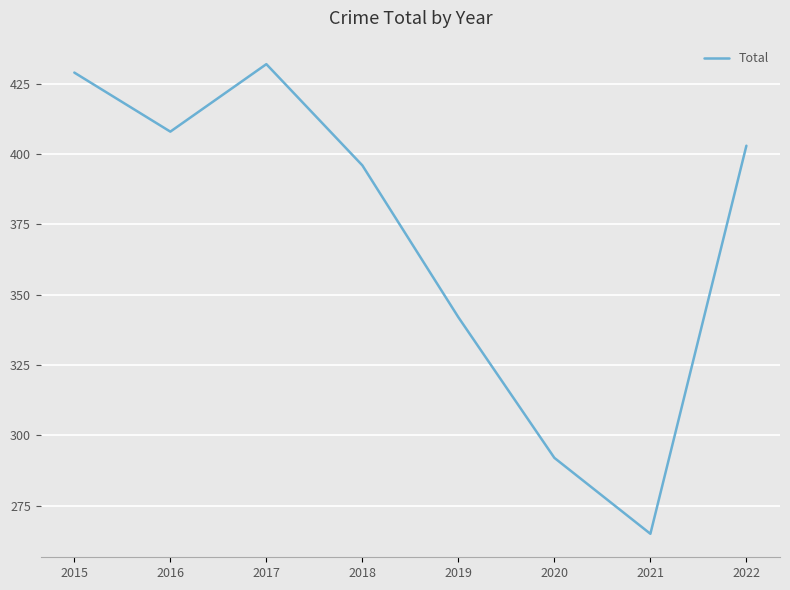

What value does the data have at 2017, to the nearest 10?

430